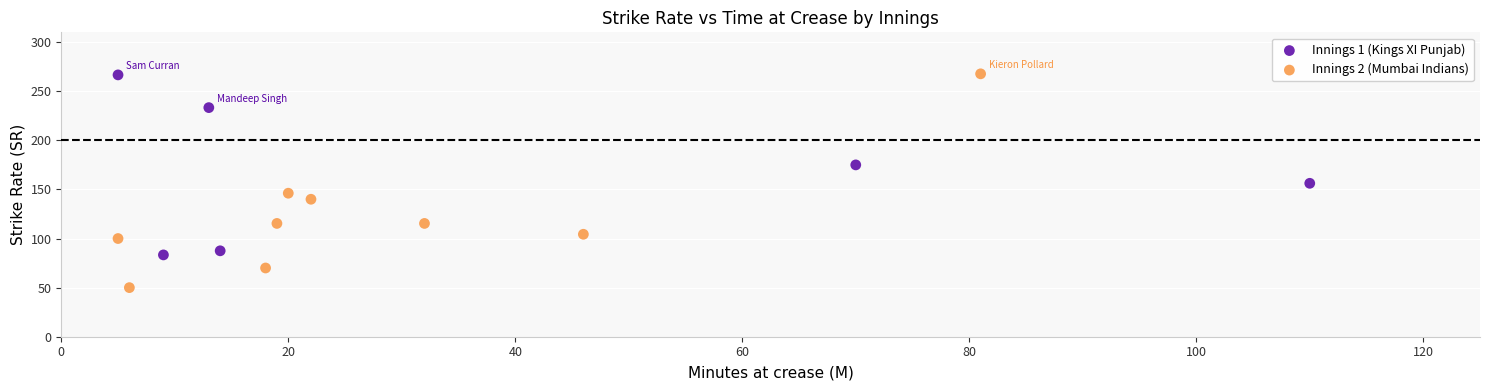

Which series reaches the minimum Y coordinate?

Innings 2 (Mumbai Indians)